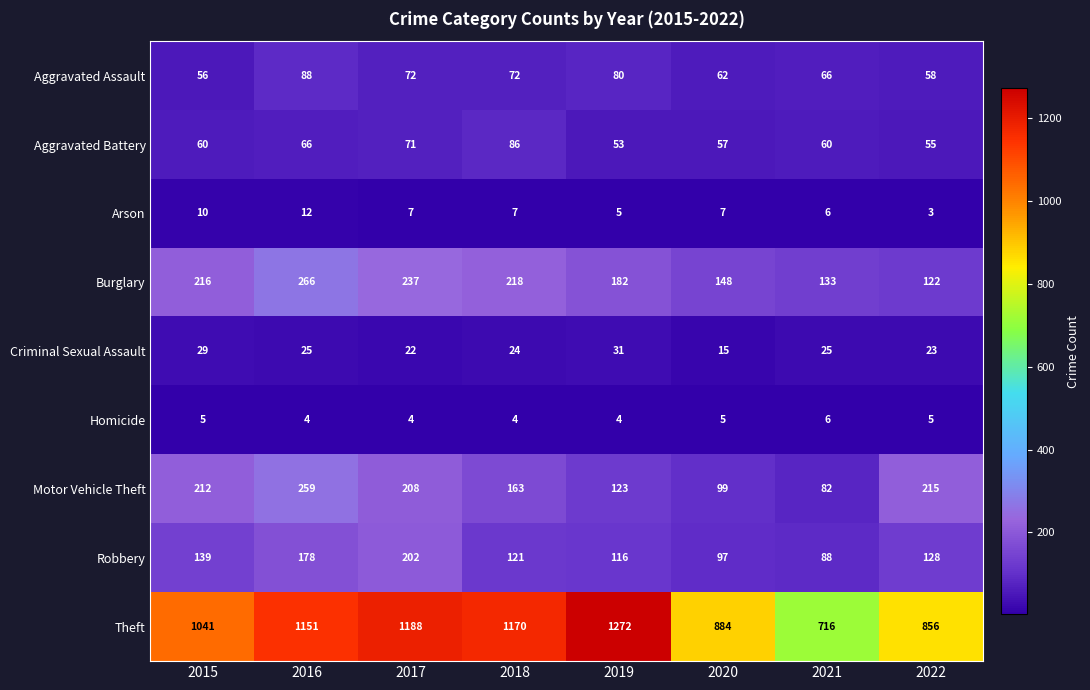

Which series has the largest range (max minus min)?

Theft